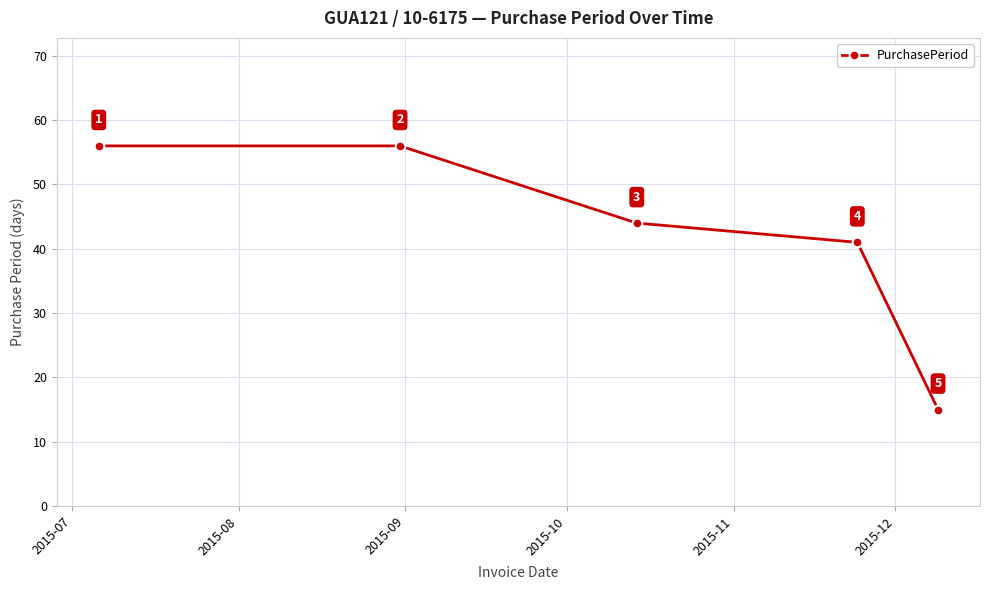

What is the minimum value shown in the chart?

15